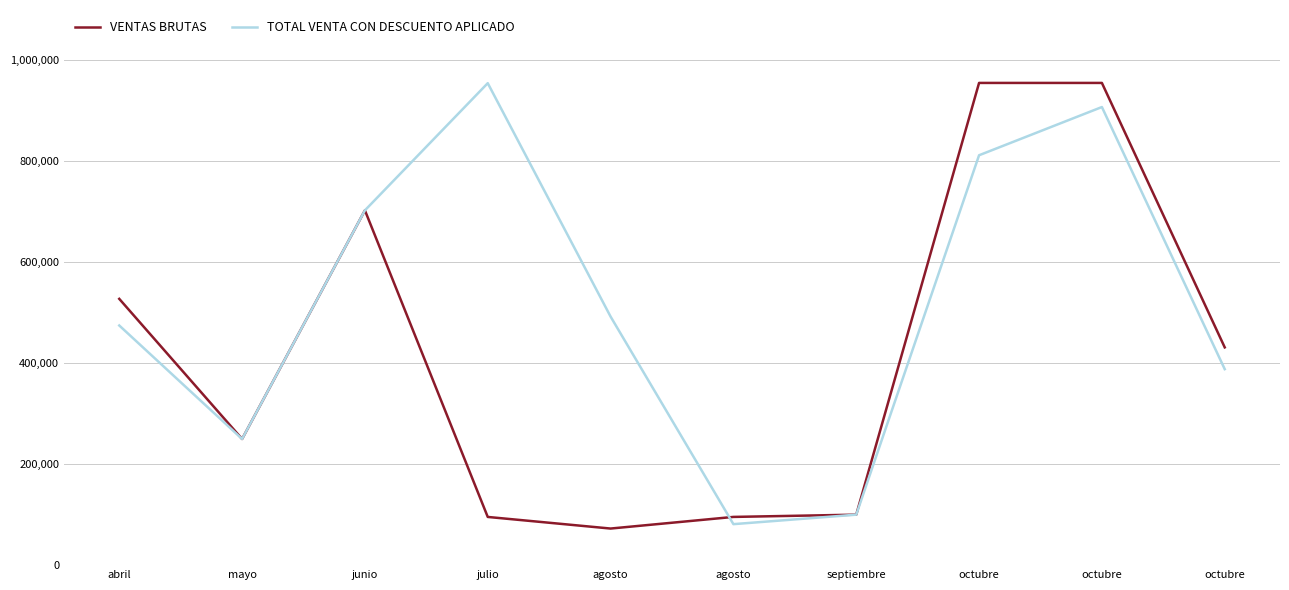

What is the approximate value of TOTAL VENTA CON DESCUENTO APLICADO at julio?

955000.0